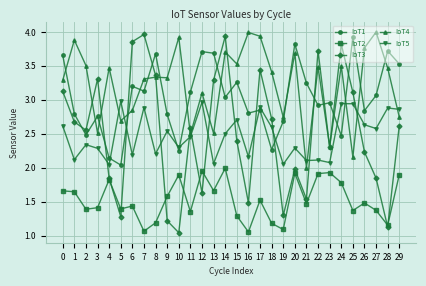

True or false: IoT5 and IoT2 intersect in this chart.

False